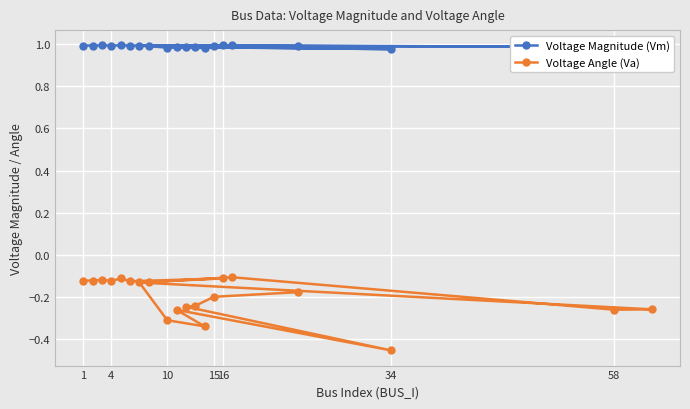

At which category does the chart reach its minimum across all series?

34